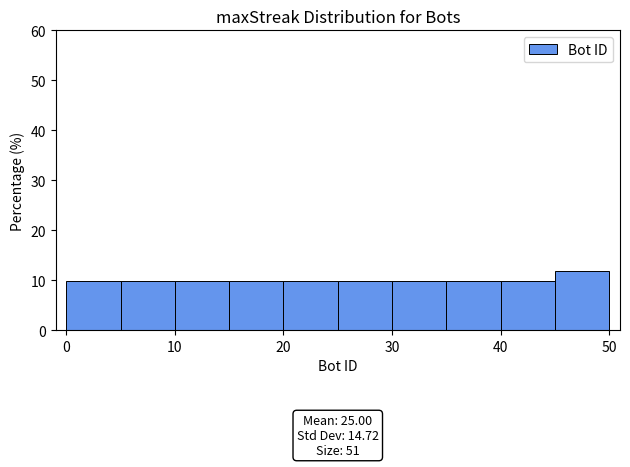

Over which range of the x-axis is the bar tallest?

45 to 50